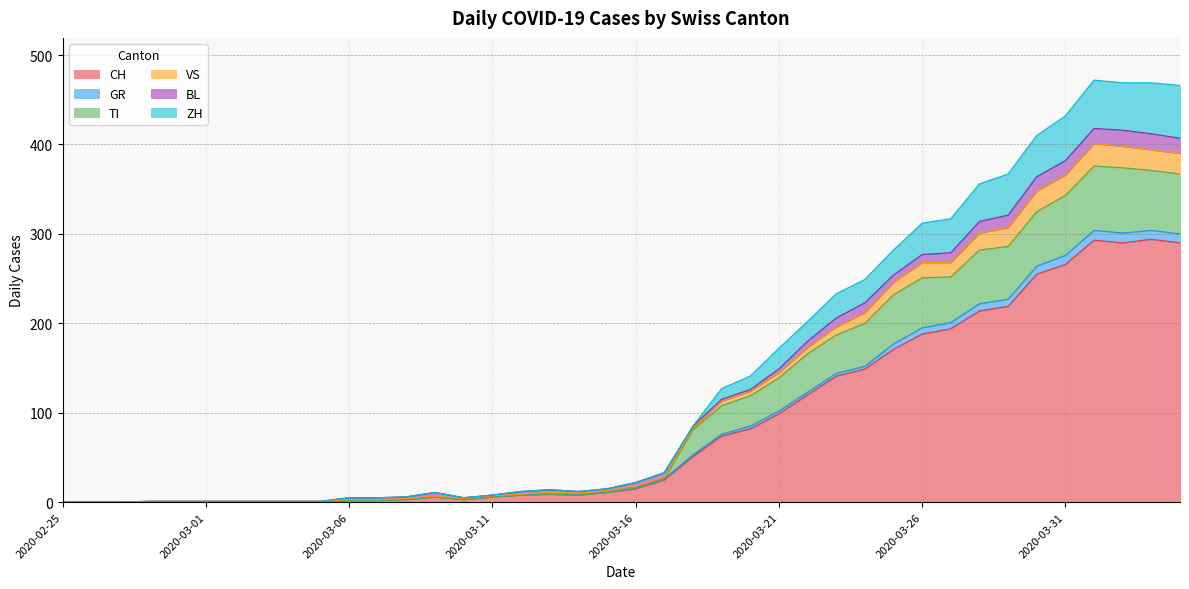

What value does the CH series have at 2020-03-23, to the nearest 50?

150